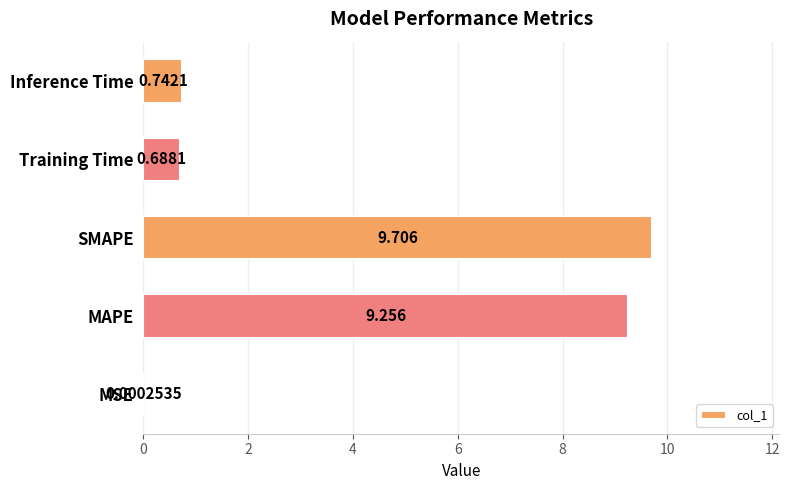

Count the number of categories in the chart.

5